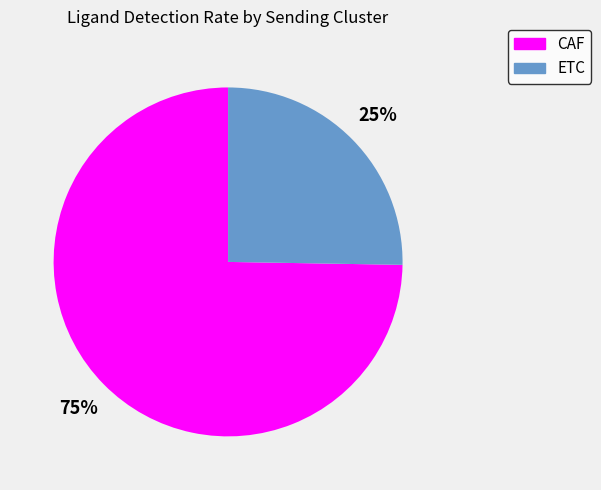

What percentage is the CAF slice, to the nearest percent?

75%